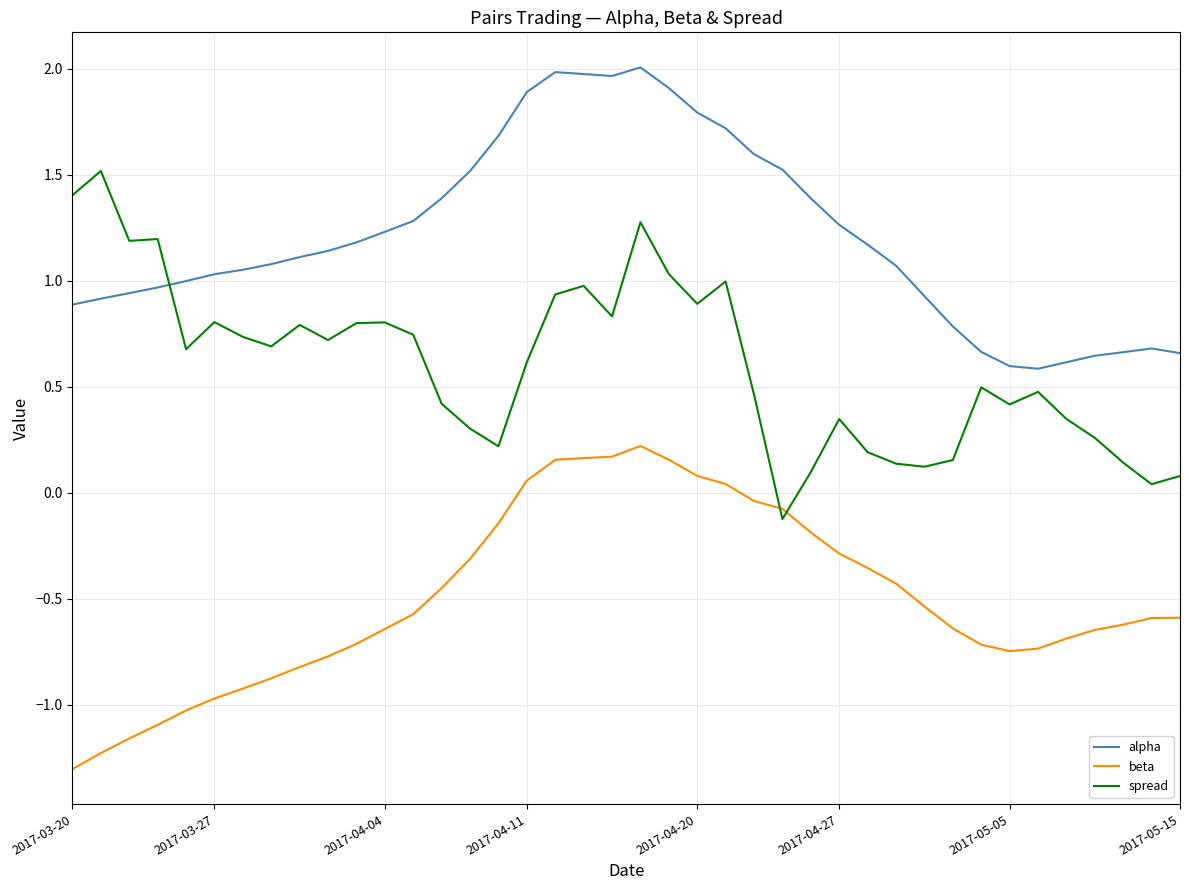

Rank the series by their average value, from lowest to highest.

beta, spread, alpha